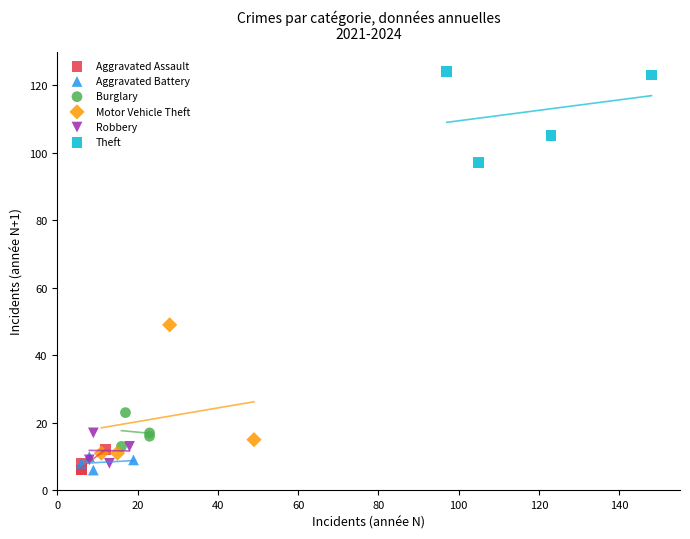

Which series contains the highest Y value?

Theft